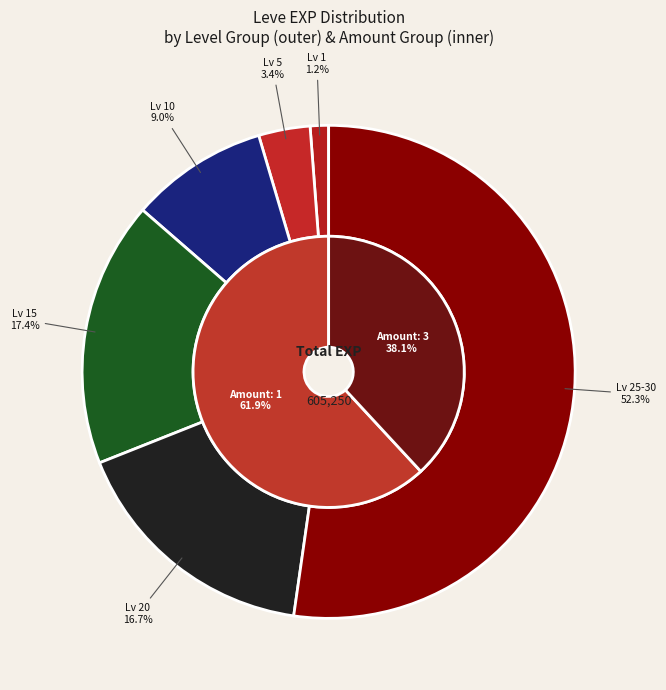

Which slice is the smallest?

1